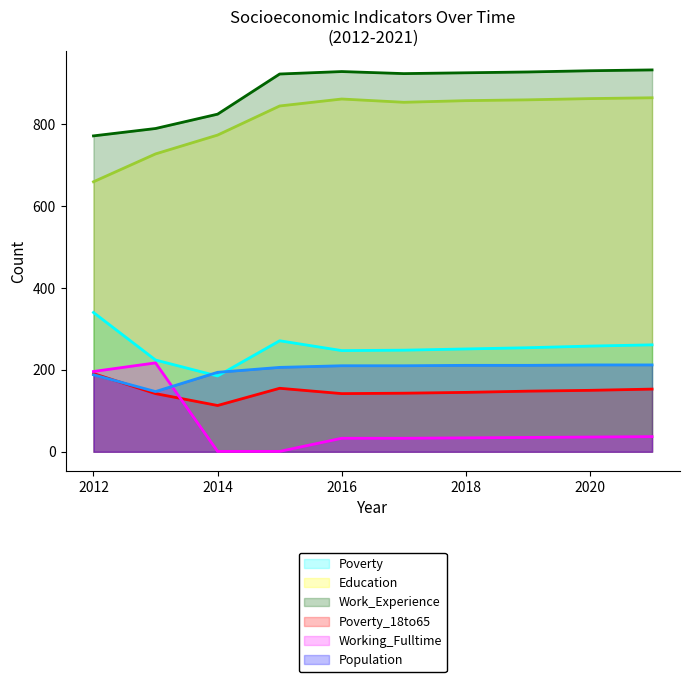

The value of Poverty_18to65 at 2012 is 191. True or false?

True